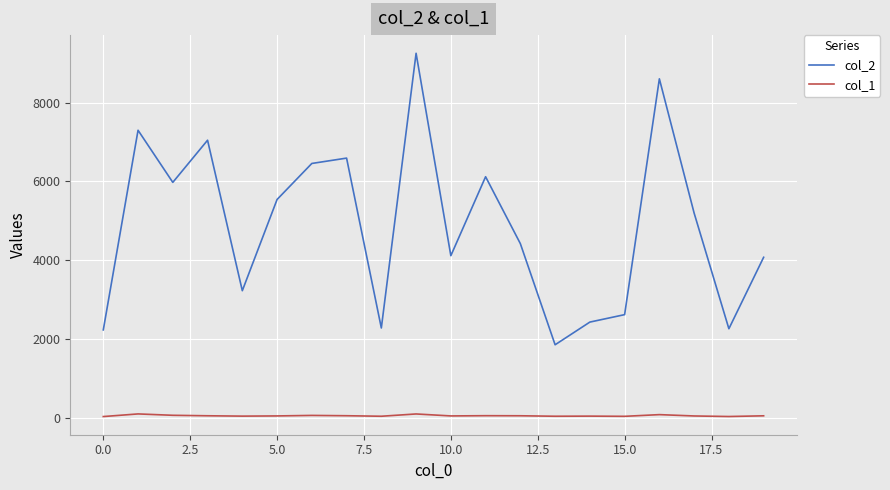

Rank the series by their average value, from highest to lowest.

col_2, col_1